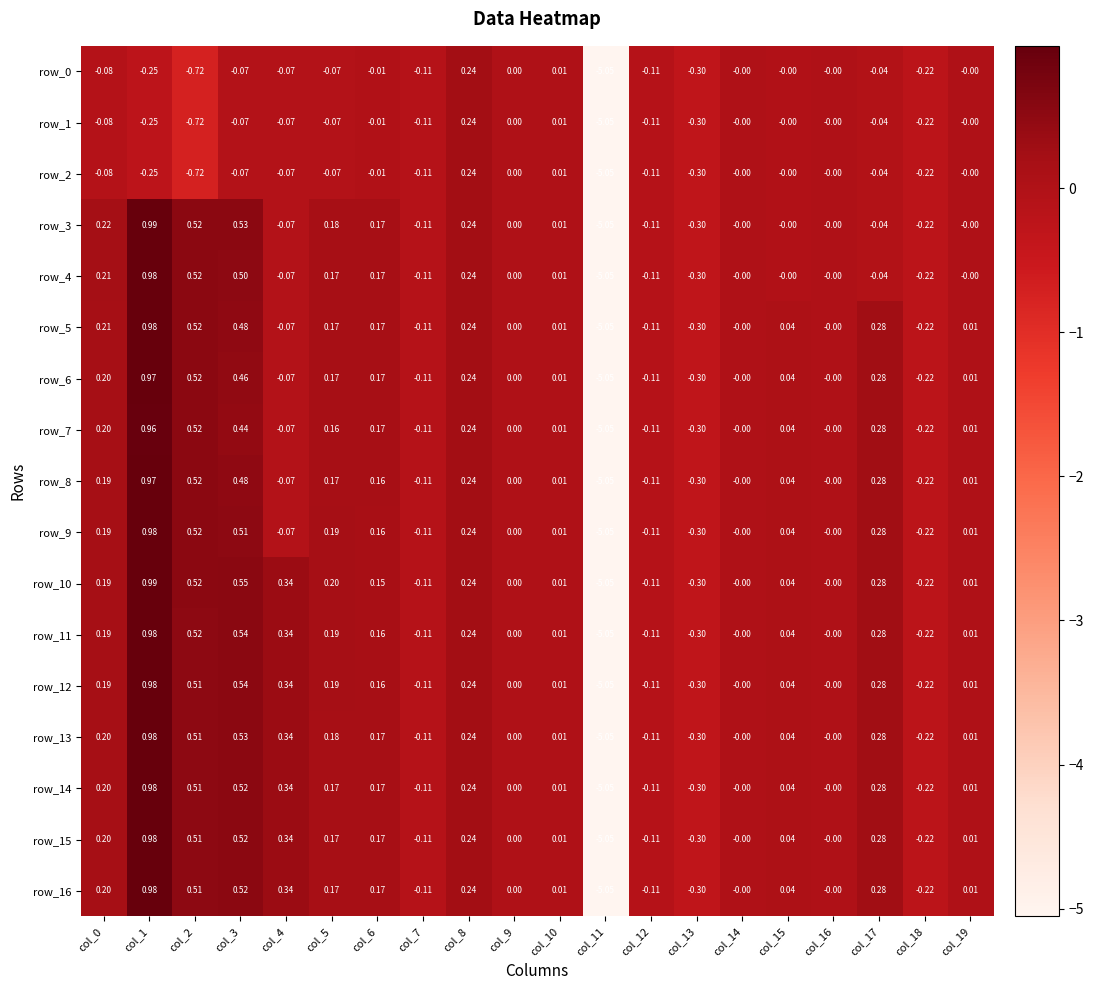

Is the value of row_13 at col_18 greater than the value of row_0 at col_0?

No